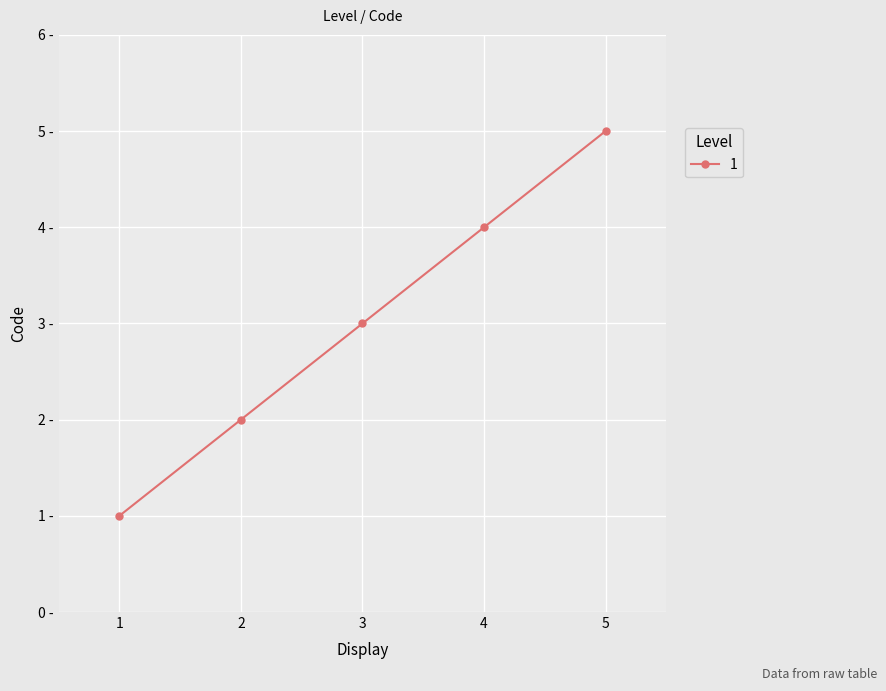

Is this an area chart (filled region under the line)?

No